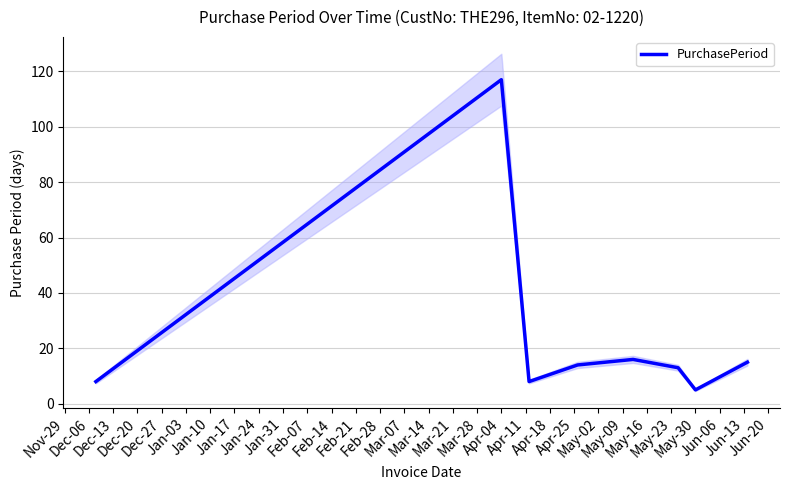

What is the minimum value shown in the chart?

5